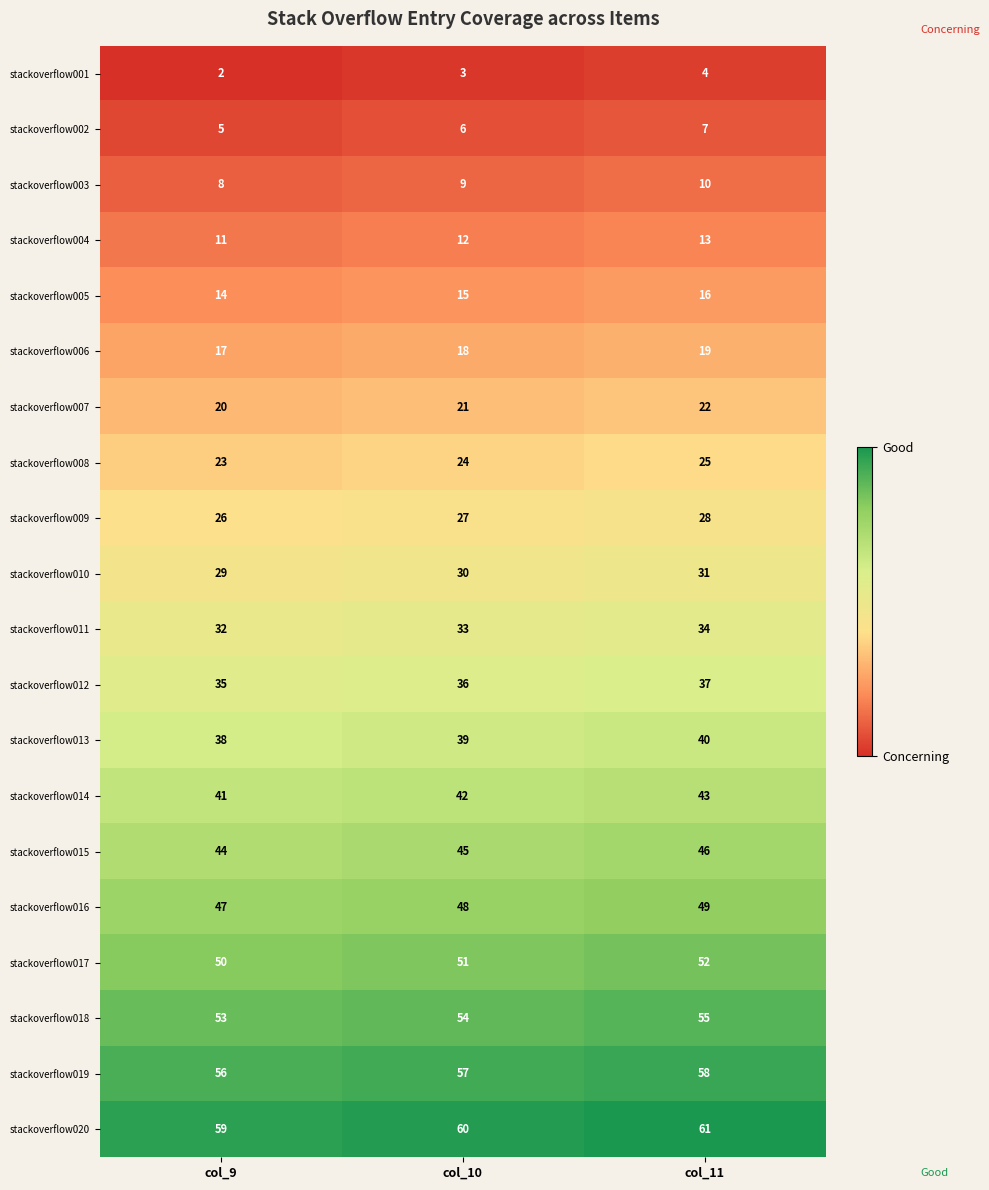

At col_10, list the series in order from smallest to largest.

stackoverflow001, stackoverflow002, stackoverflow003, stackoverflow004, stackoverflow005, stackoverflow006, stackoverflow007, stackoverflow008, stackoverflow009, stackoverflow010, stackoverflow011, stackoverflow012, stackoverflow013, stackoverflow014, stackoverflow015, stackoverflow016, stackoverflow017, stackoverflow018, stackoverflow019, stackoverflow020